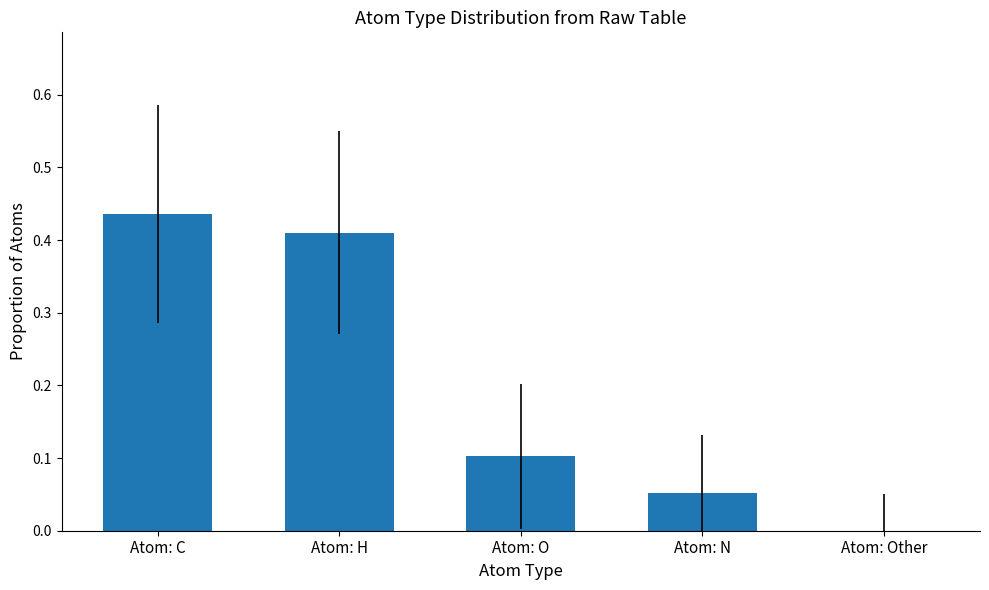

Are the bars grouped side by side (vs. stacked)?

No